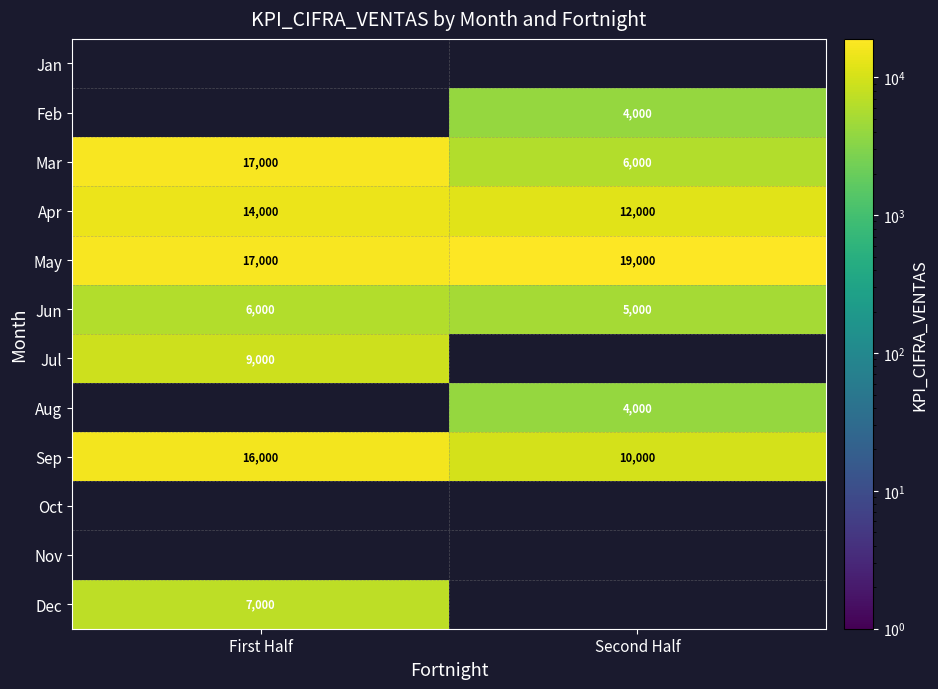

What is the sum of the Apr values at First Half and Second Half?

26000